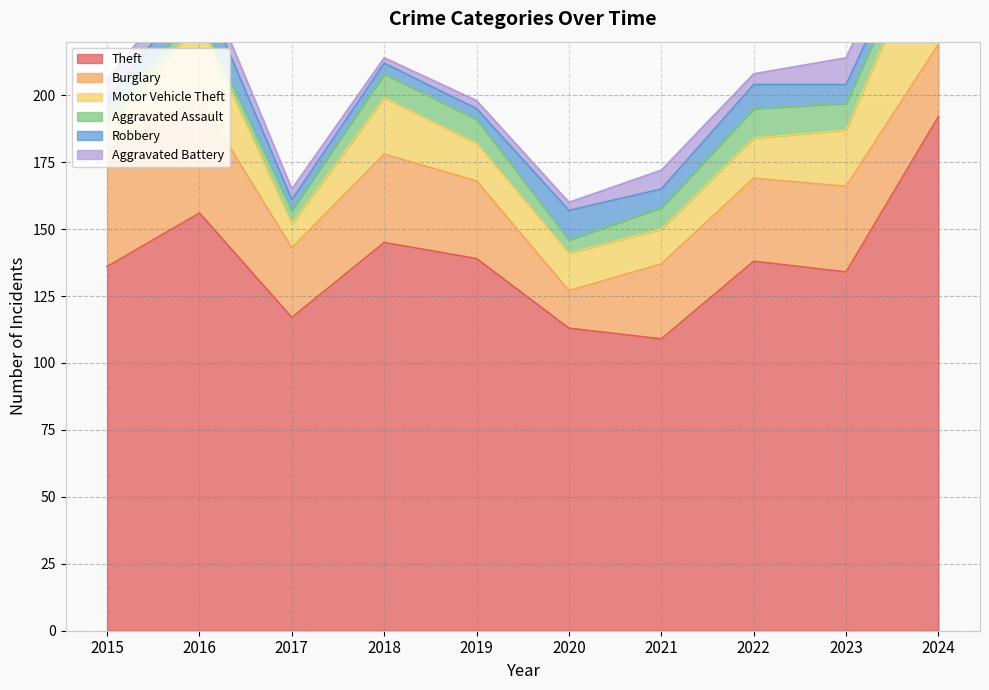

The value of Aggravated Assault at 2015 is 5. True or false?

False